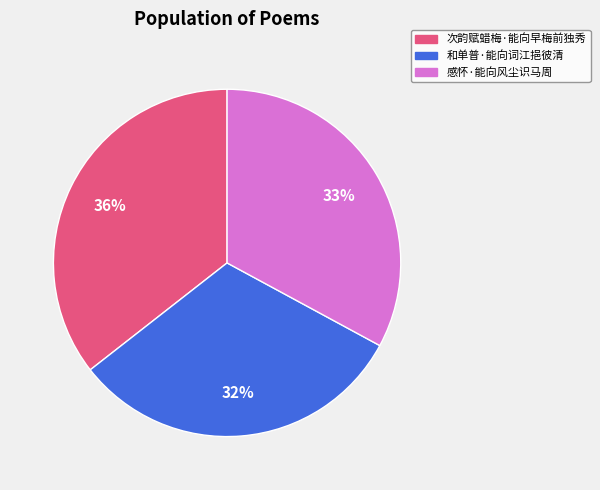

Does 次韵赋蜡梅·能向早梅前独秀 represent more than half of the total?

No